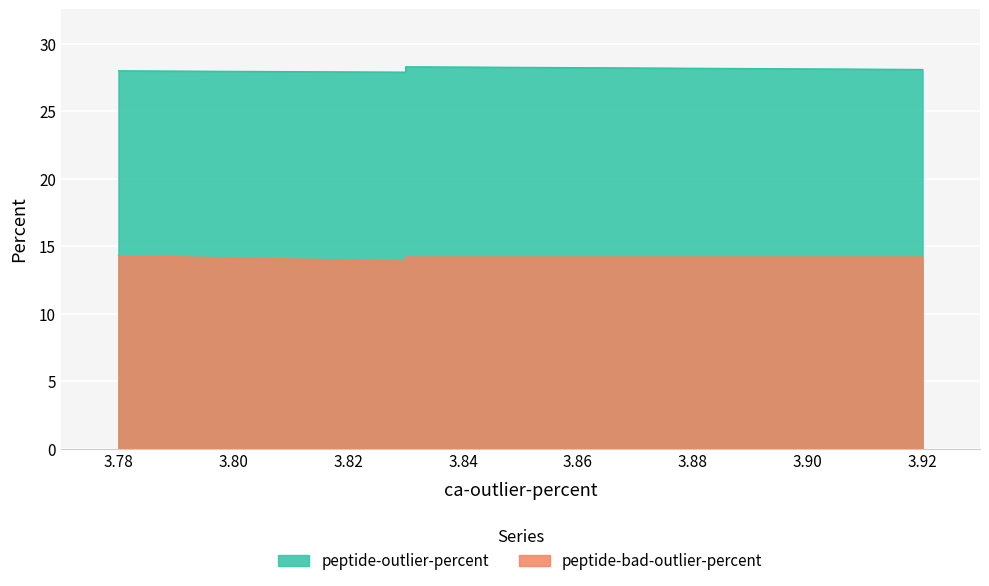

True or false: peptide-outlier-percent has more than 0 interior local peaks.

True